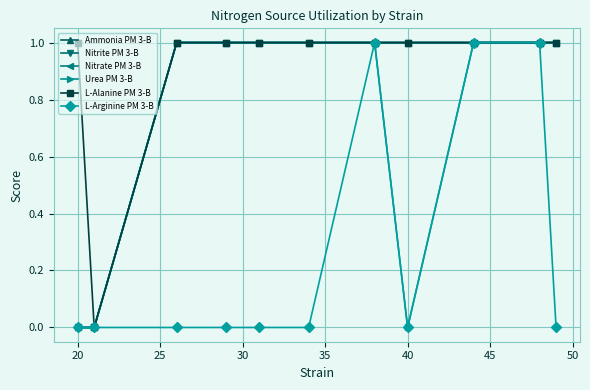

List the series in order of their peak value, highest first.

Ammonia PM 3-B, Nitrite PM 3-B, Nitrate PM 3-B, Urea PM 3-B, L-Alanine PM 3-B, L-Arginine PM 3-B